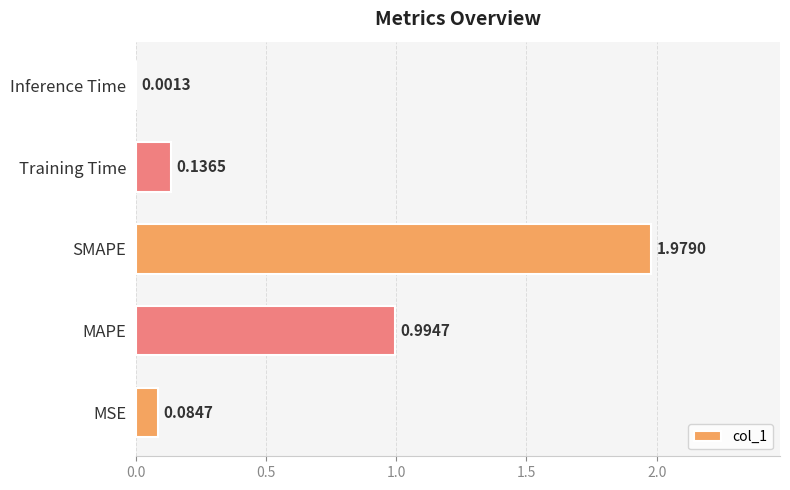

Which label corresponds to the largest value in the chart?

SMAPE